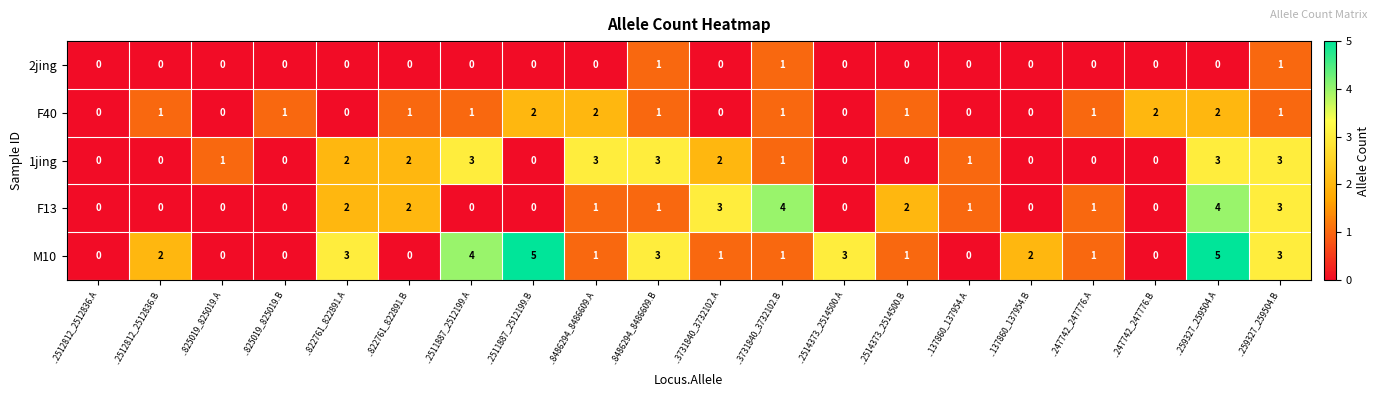

Between ..259327_259504.A and ..259327_259504.B, which series saw the biggest shift?

M10